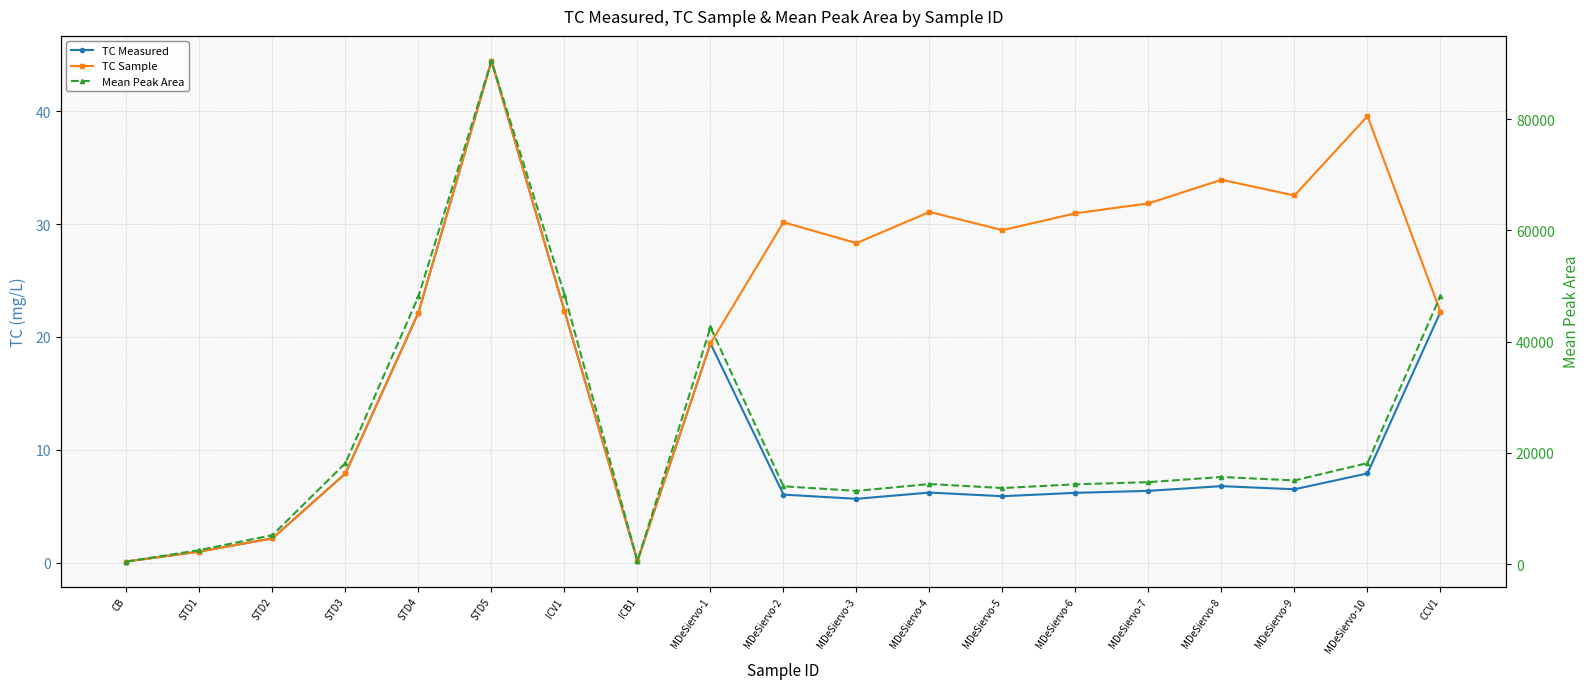

How many interior local valleys does the TC Measured series have?

4